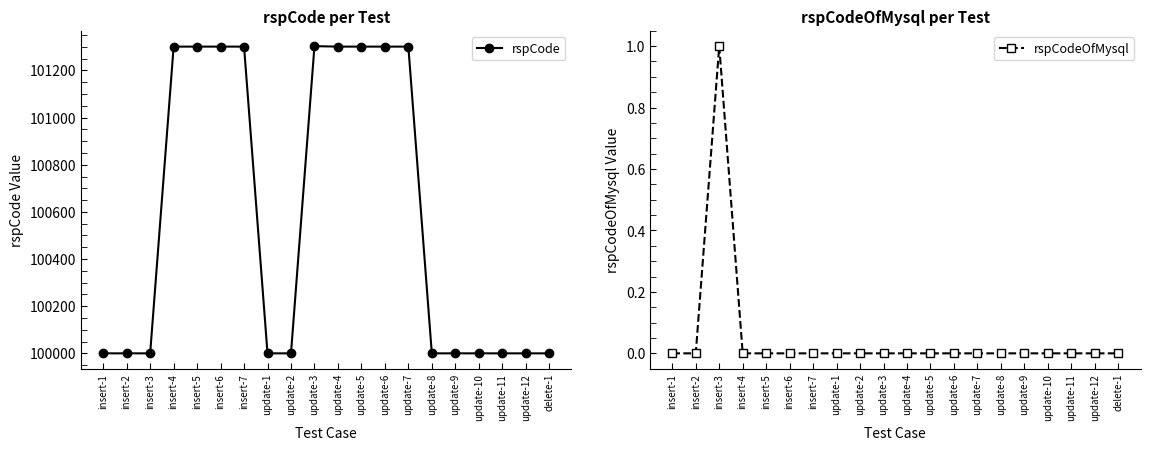

What position from the left is insert-7?

7